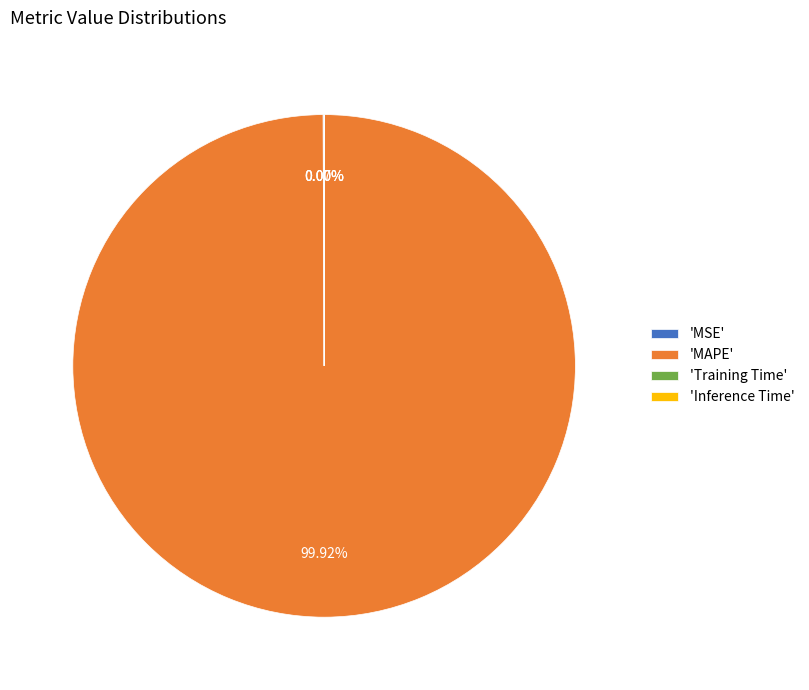

Is there any slice that represents more than half of the pie?

Yes